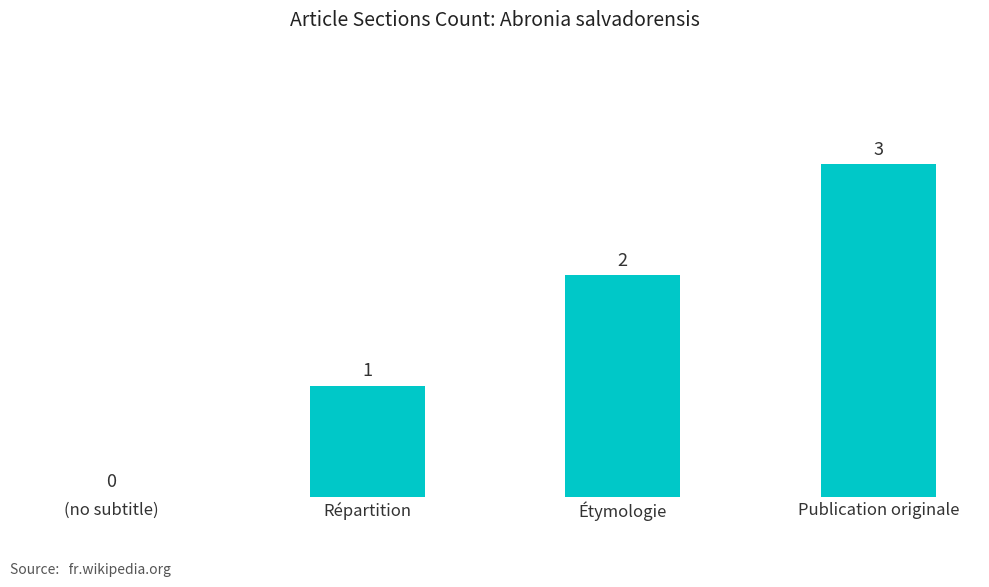

What is the ratio of the value at Publication originale to the value at Répartition?

3.0